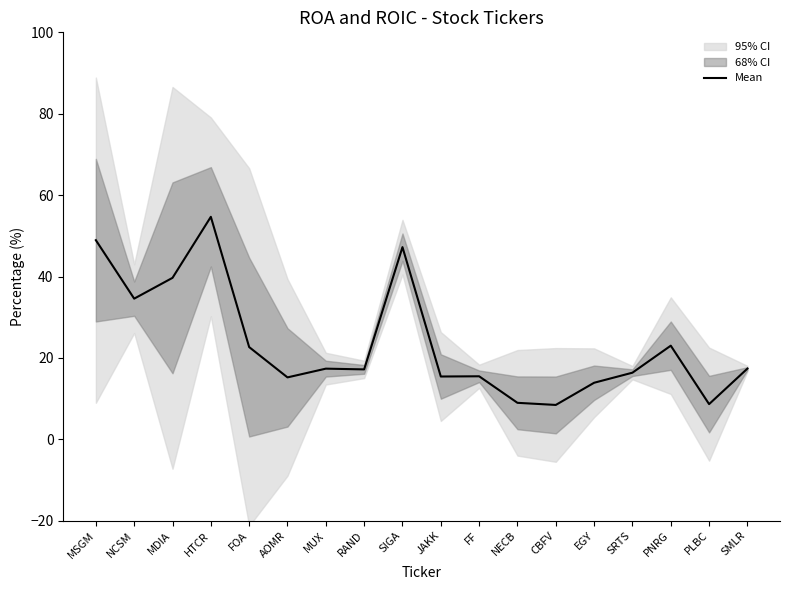

Which label corresponds to the smallest value in the chart?

CBFV